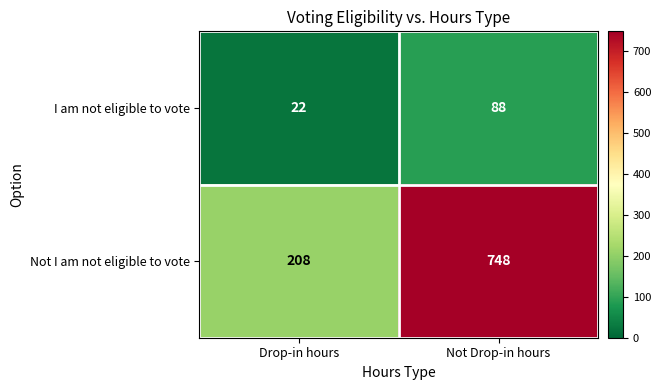

What is the sum of the Not I am not eligible to vote values at Not Drop-in hours and Drop-in hours?

956